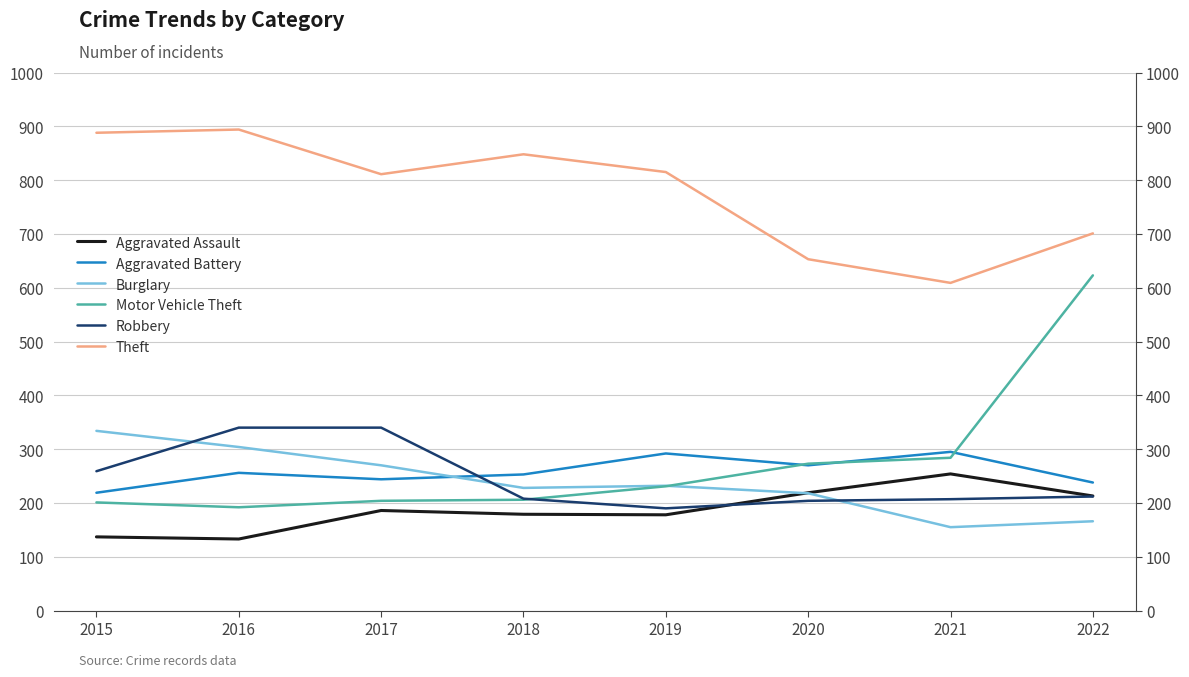

Which series has the largest range (max minus min)?

Motor Vehicle Theft